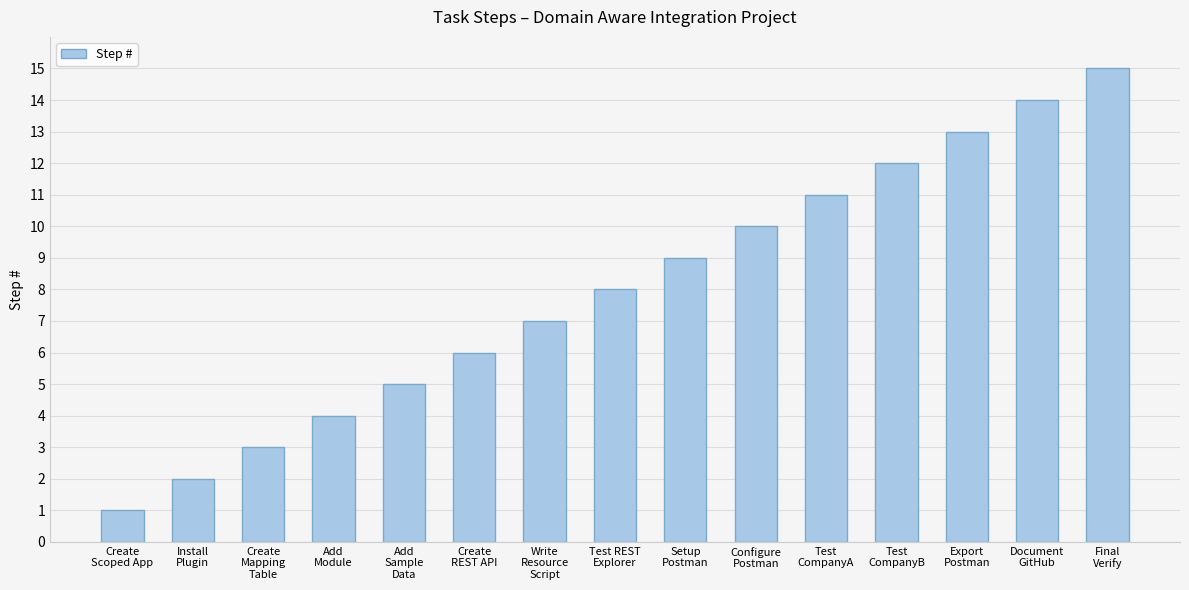

What is the average value?

8